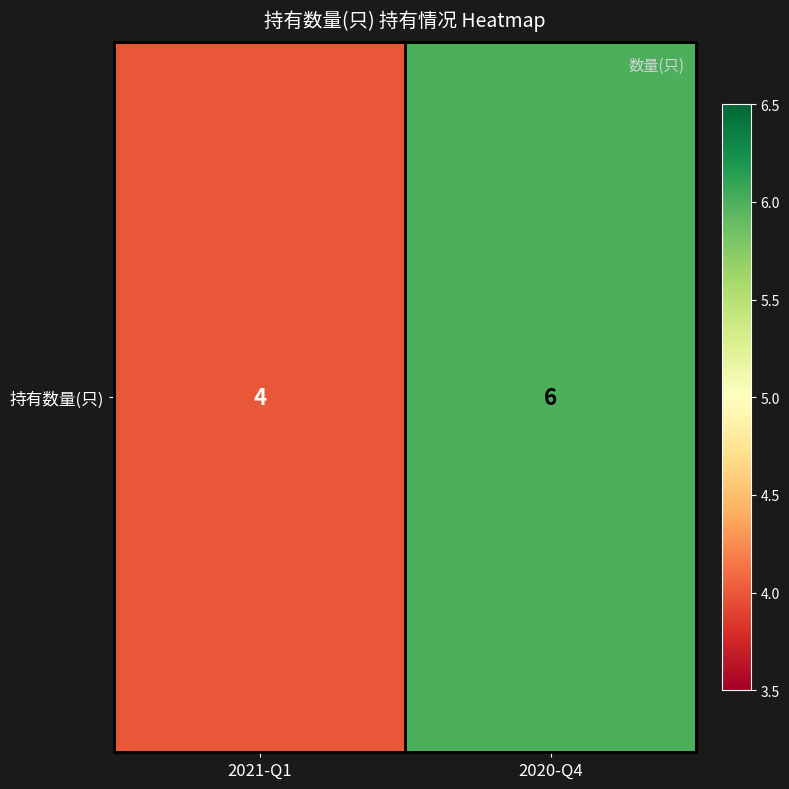

The value at 2021-Q1 is 1. True or false?

False